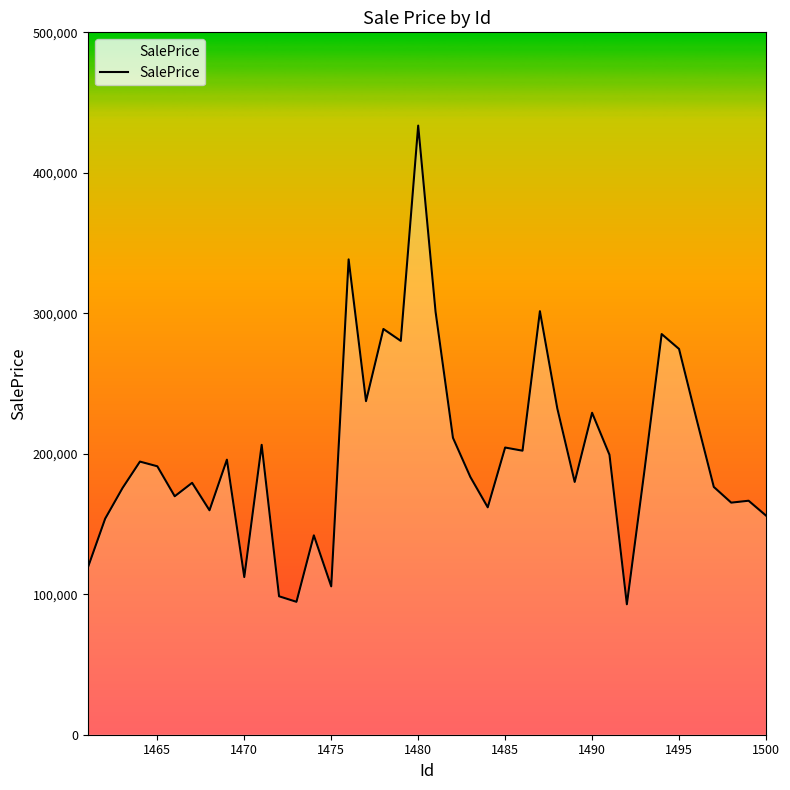

What is the difference between the maximum and minimum values?

340764.8